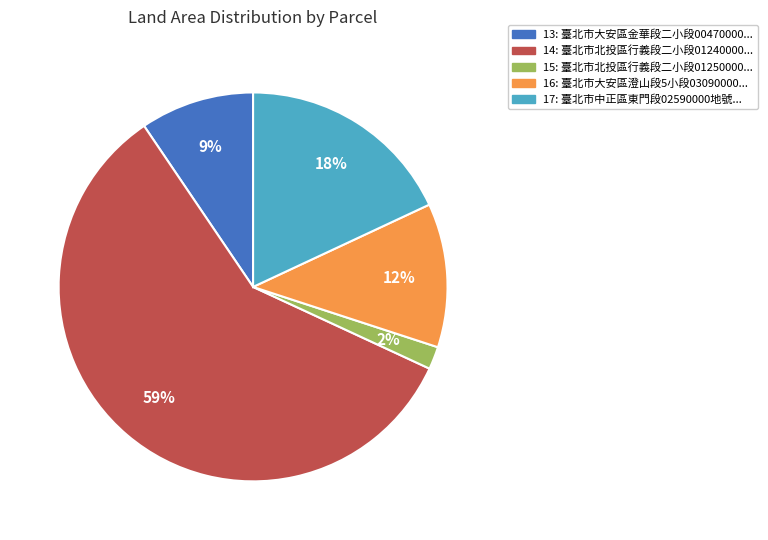

Is the sum of 13 and 14 greater than half?

Yes